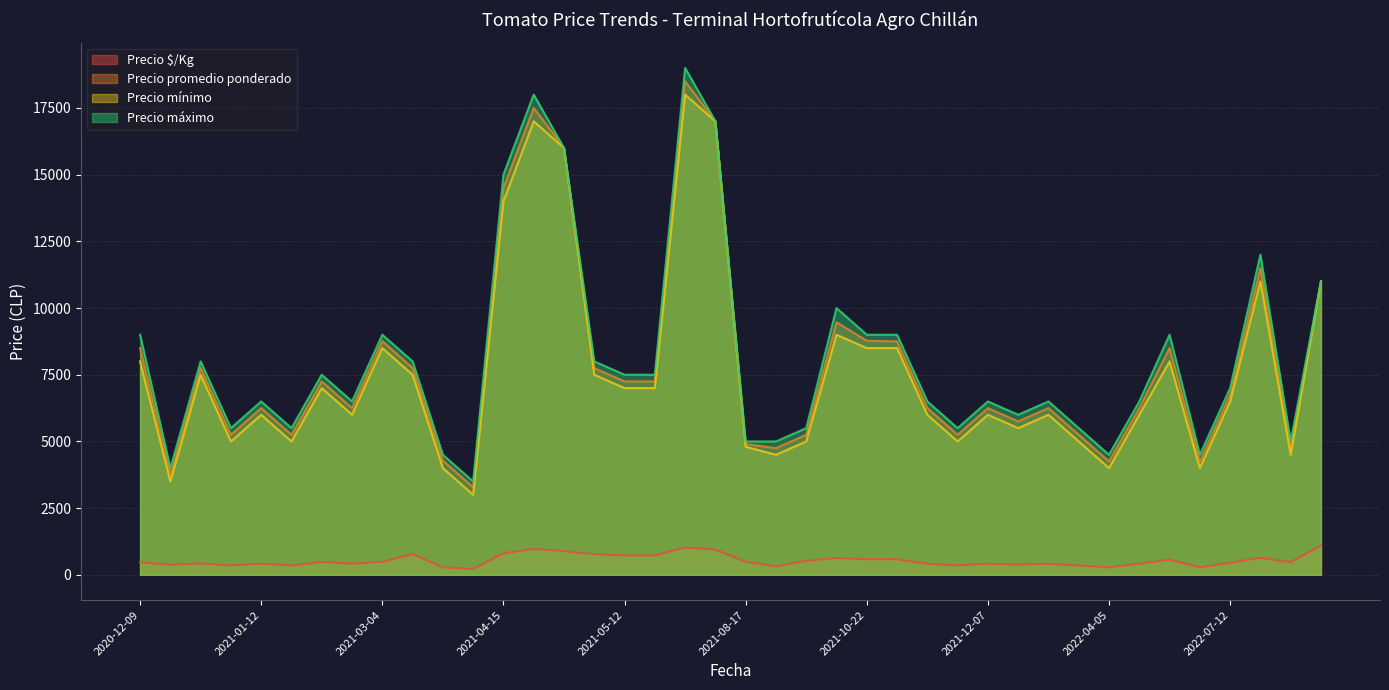

True or false: Precio $/Kg and Precio promedio ponderado intersect in this chart.

False